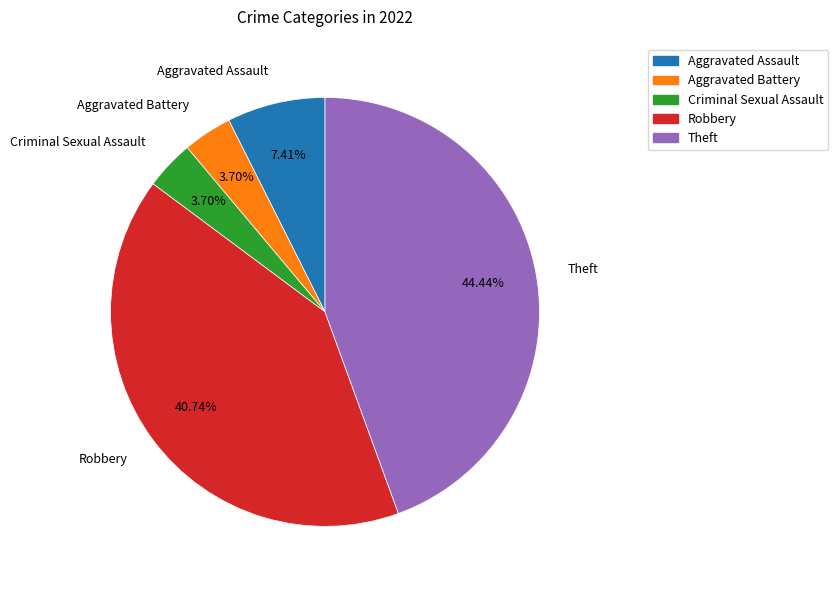

To the nearest percent, what percentage of the pie is Theft?

44%